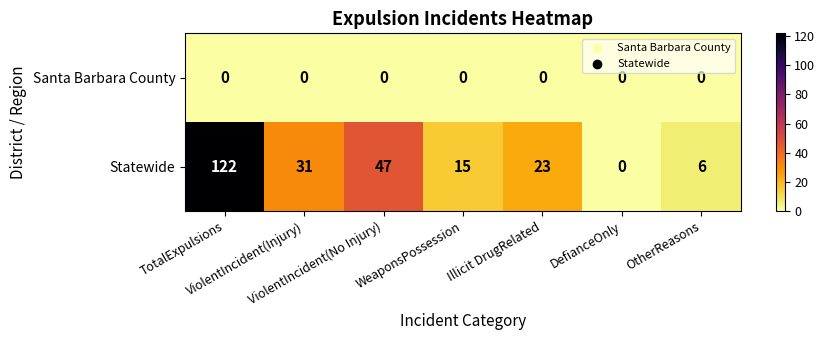

List the series in order of their peak value, highest first.

Statewide, Santa Barbara County